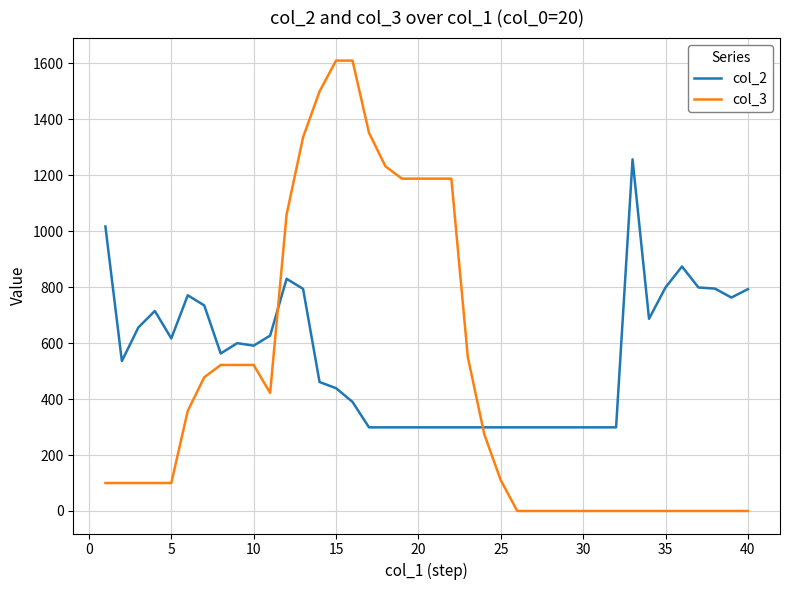

What is the greatest value displayed?

1610